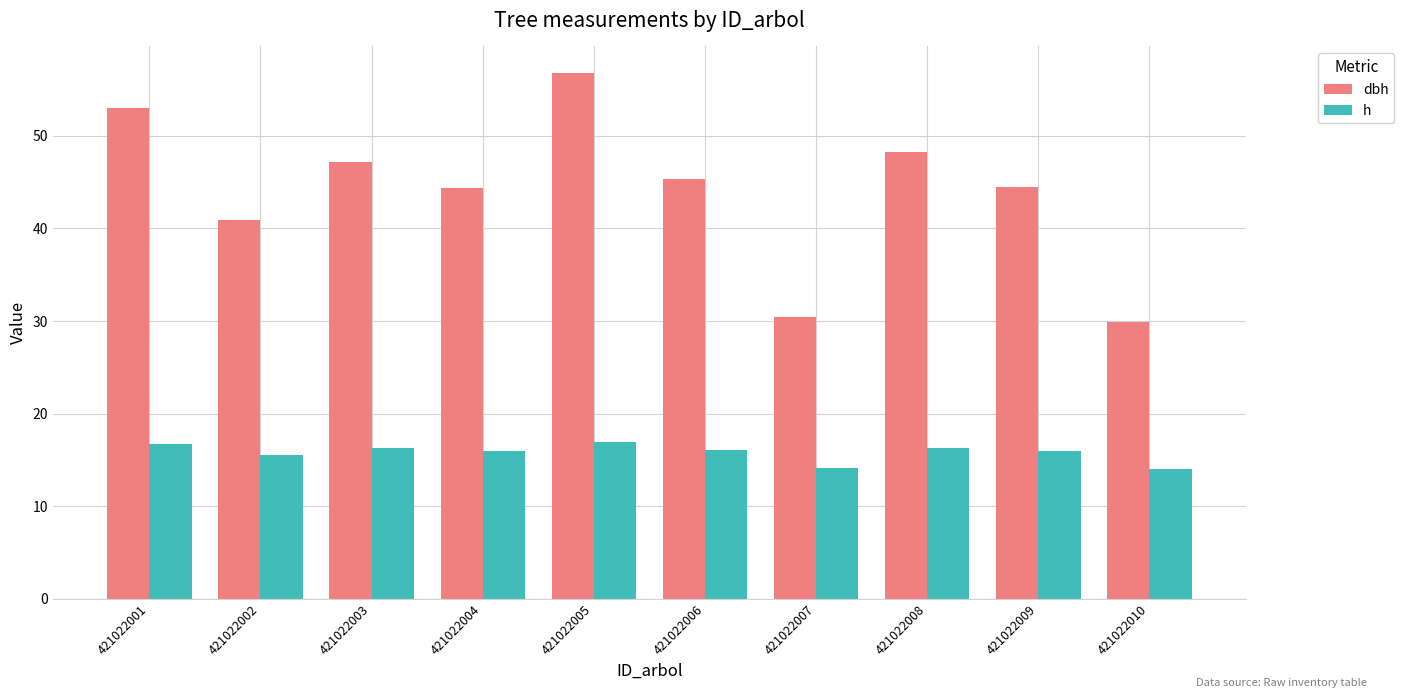

What is the total value across all series at 421022004?

60.3